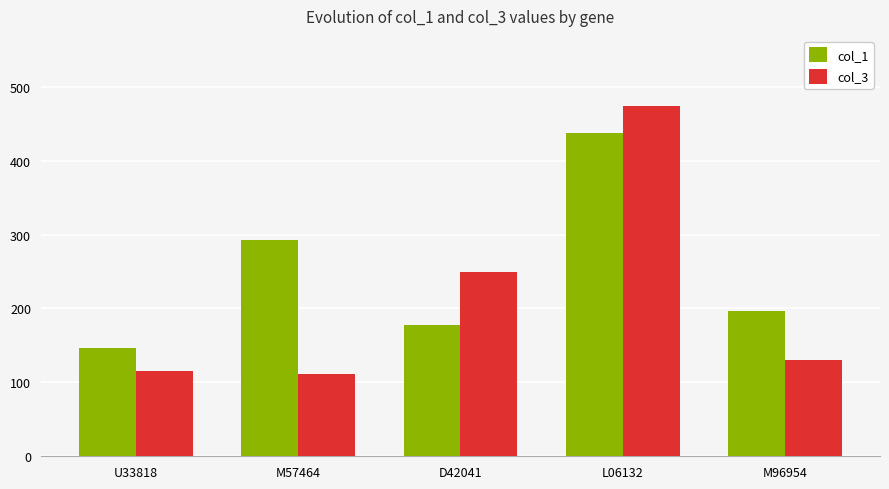

Is it true that col_1 equals 437 at L06132?

True